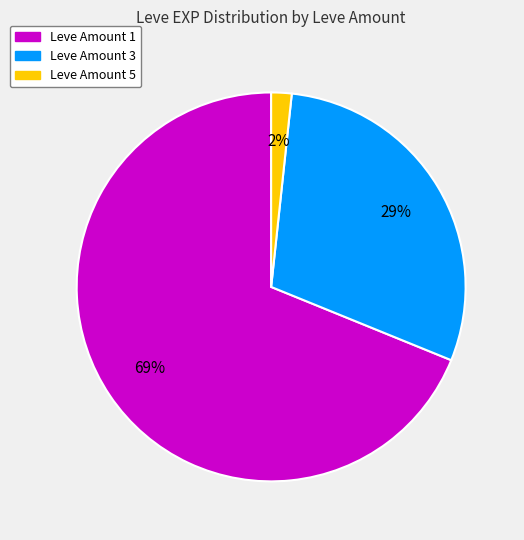

Combined, do Leve Amount 1 and Leve Amount 5 account for over 50%?

Yes